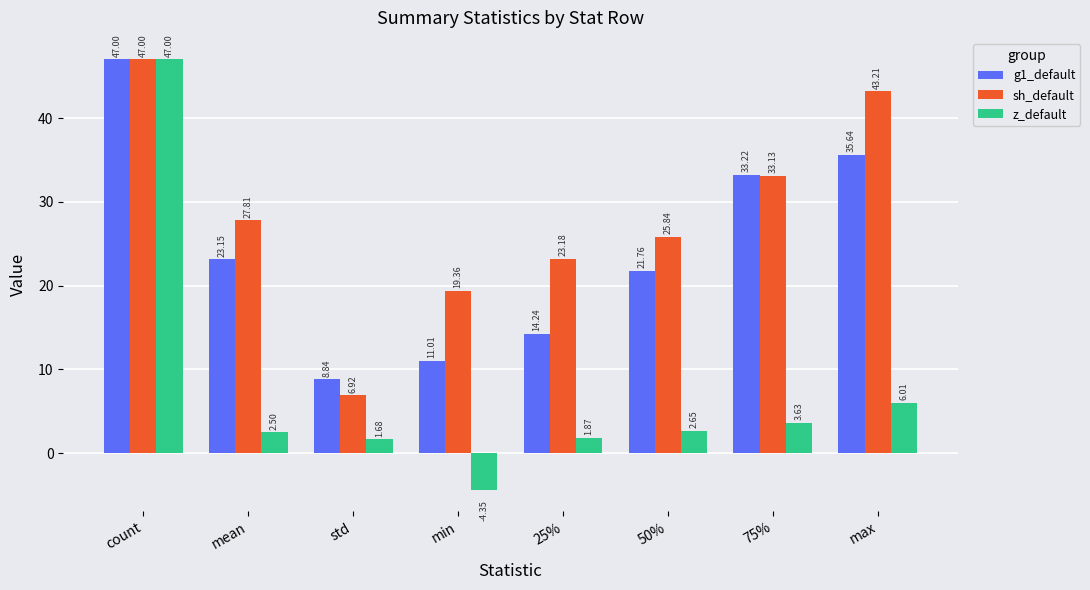

Where is g1_default nearest to the value 27?

mean